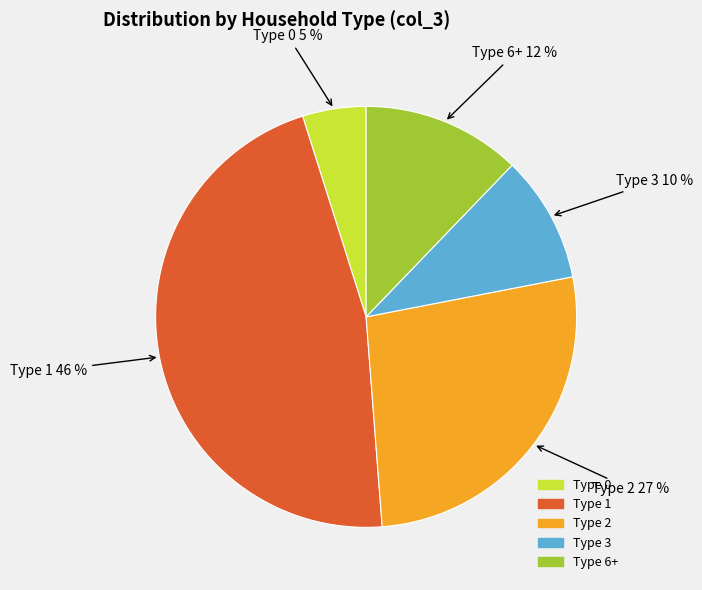

To the nearest percent, what is the difference between the largest and smallest slice percentages?

41%